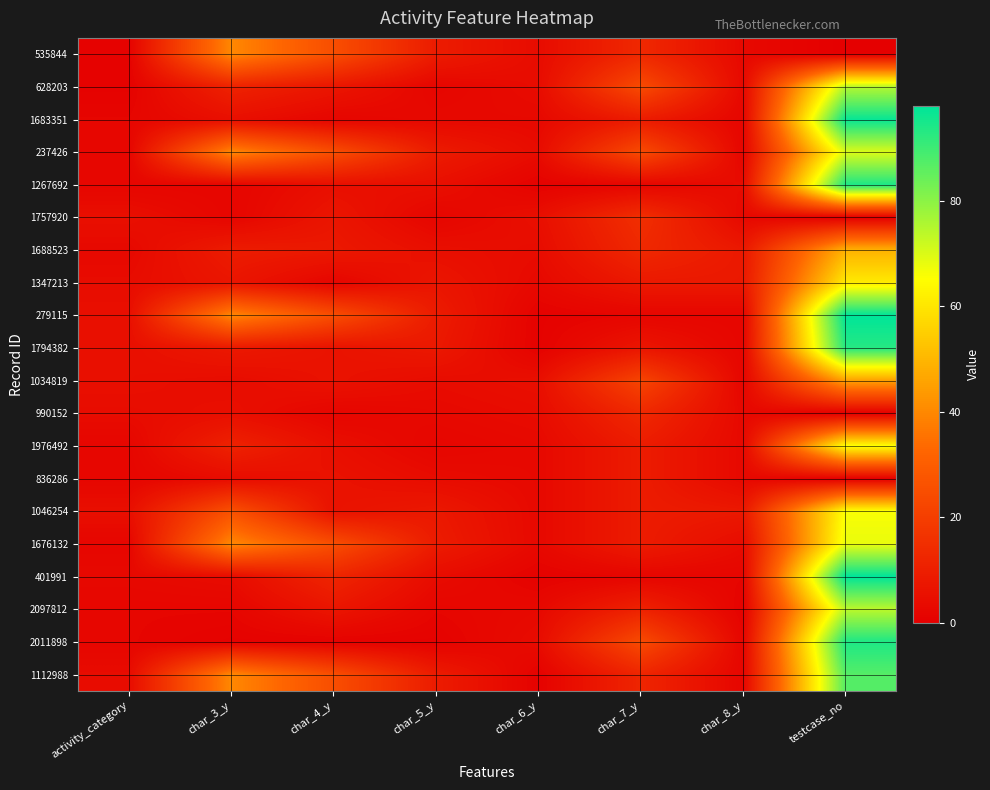

What is the spread (max minus min) of values at char_6_y?

4